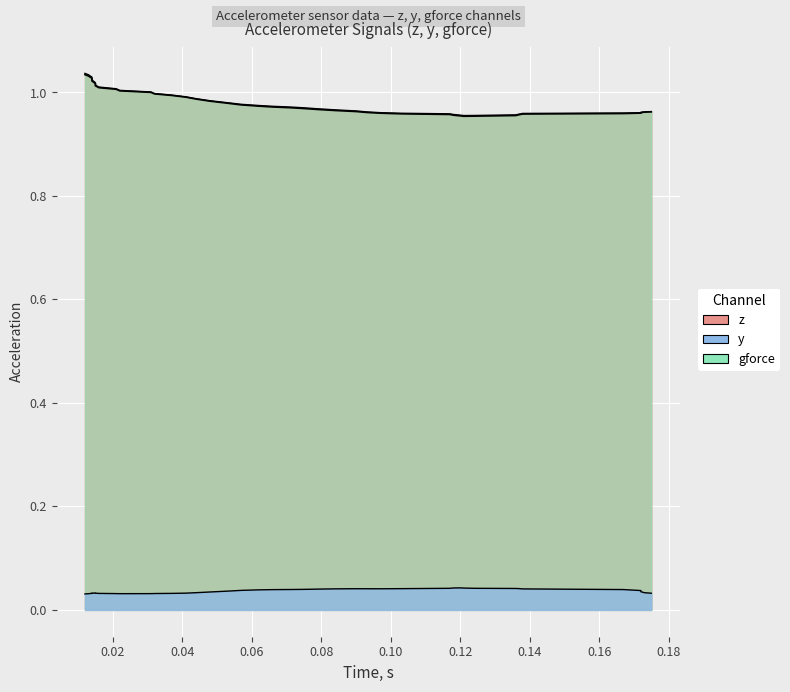

True or false: z has more than 2 interior local peaks.

False